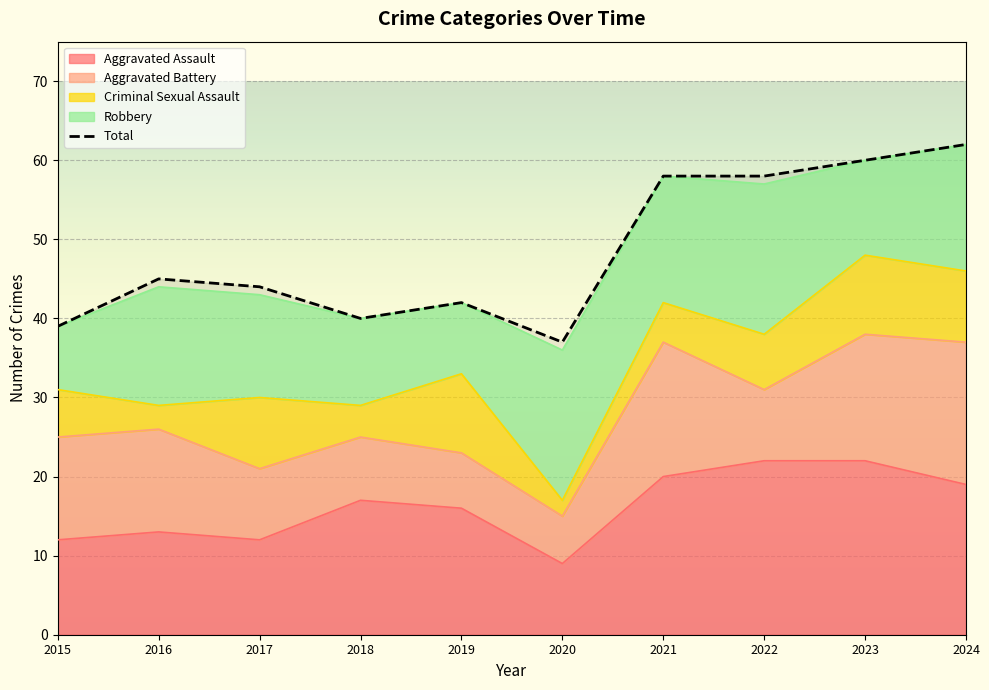

Between which two adjacent categories do Aggravated Assault and Robbery first intersect?

2015 and 2016